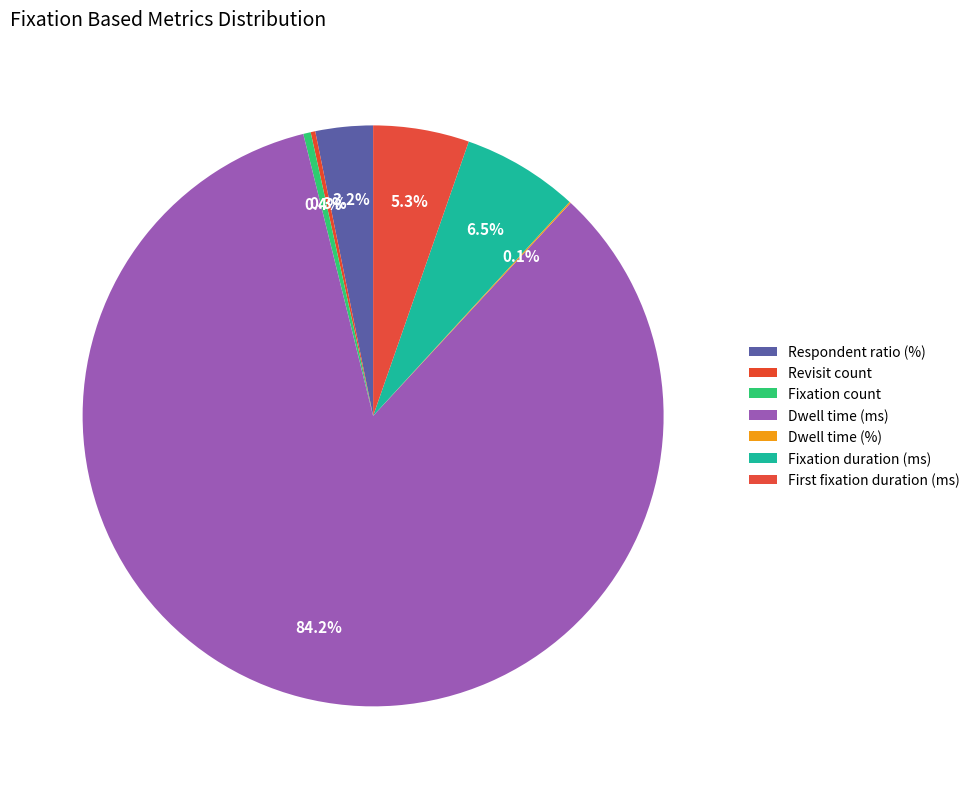

To the nearest percent, what is the average slice percentage?

14%